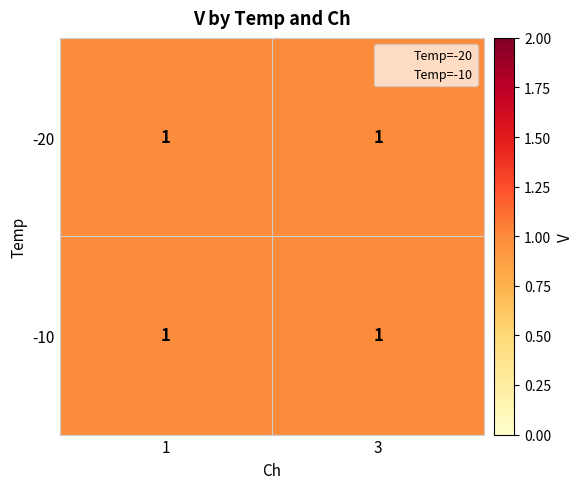

At which category is the sum across all series the highest?

1